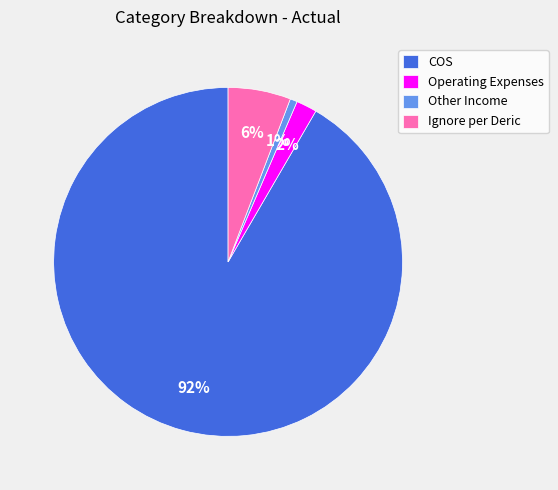

What is the largest slice in the pie chart?

COS